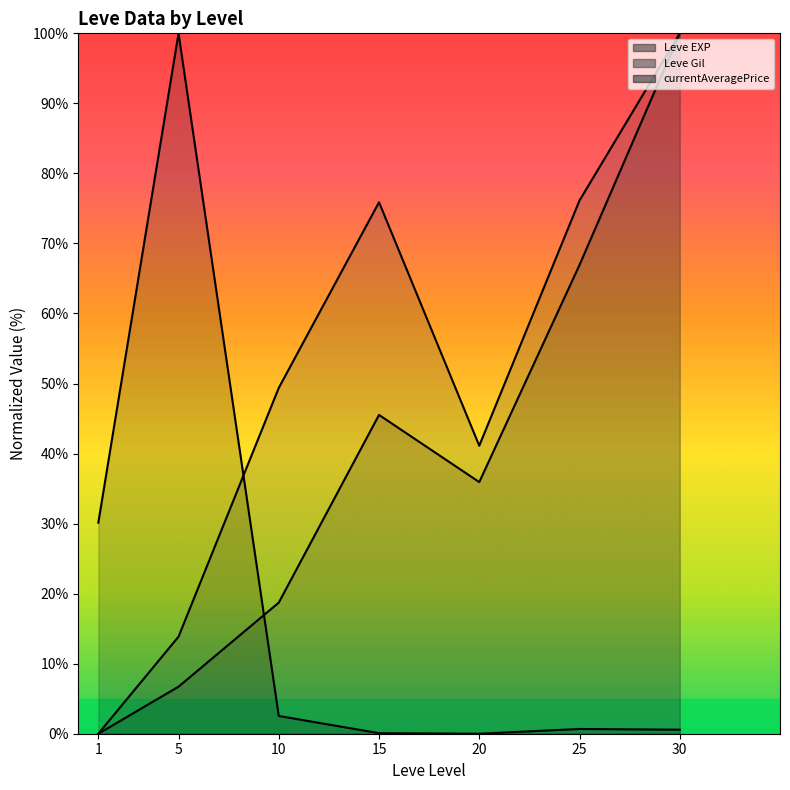

What are all the series names shown in the legend?

Leve EXP (line), Leve Gil (line), currentAveragePrice (line)